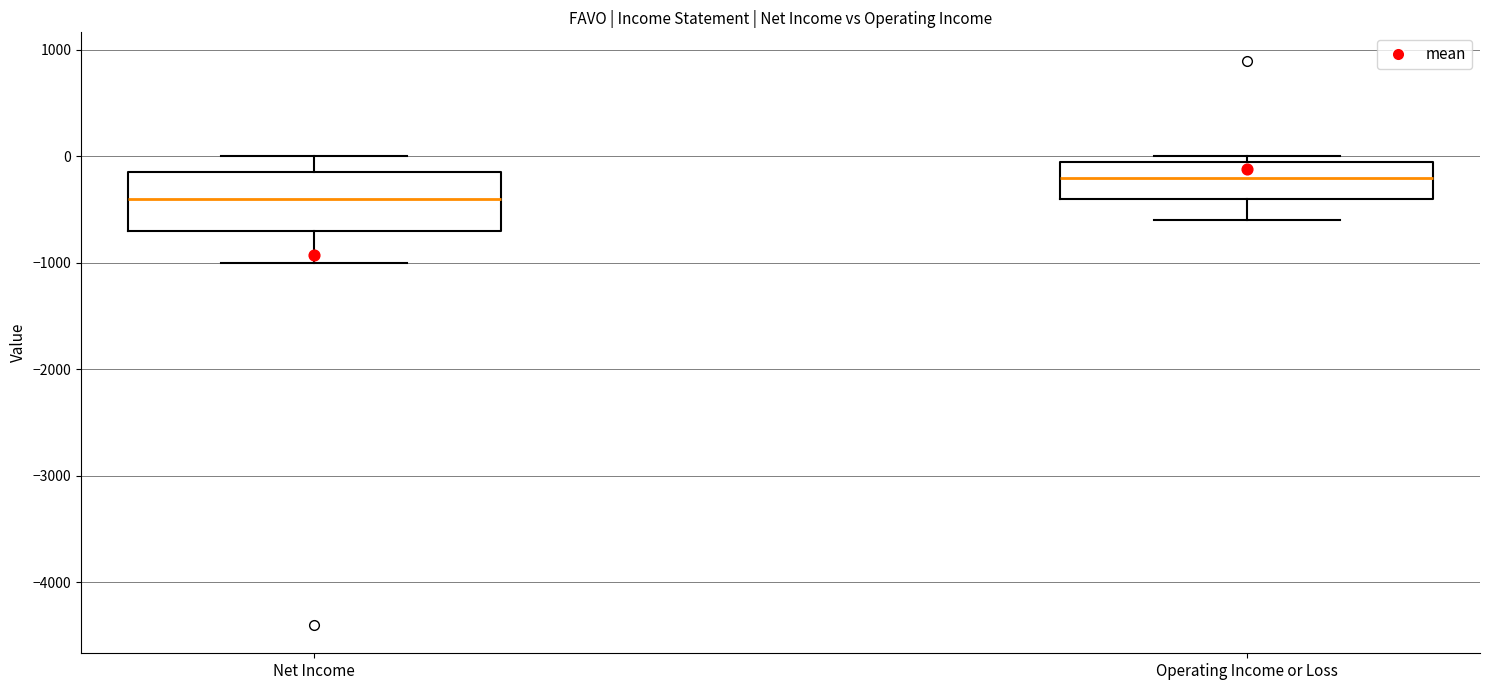

Which box has the highest median line?

Operating Income or Loss